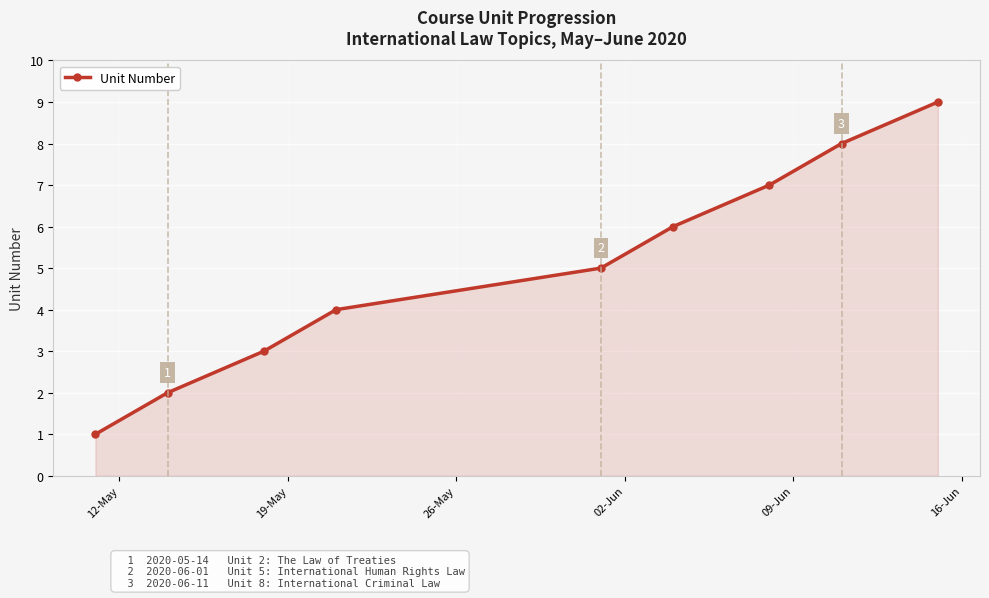

True or false: the data has more than 2 interior local peaks.

False